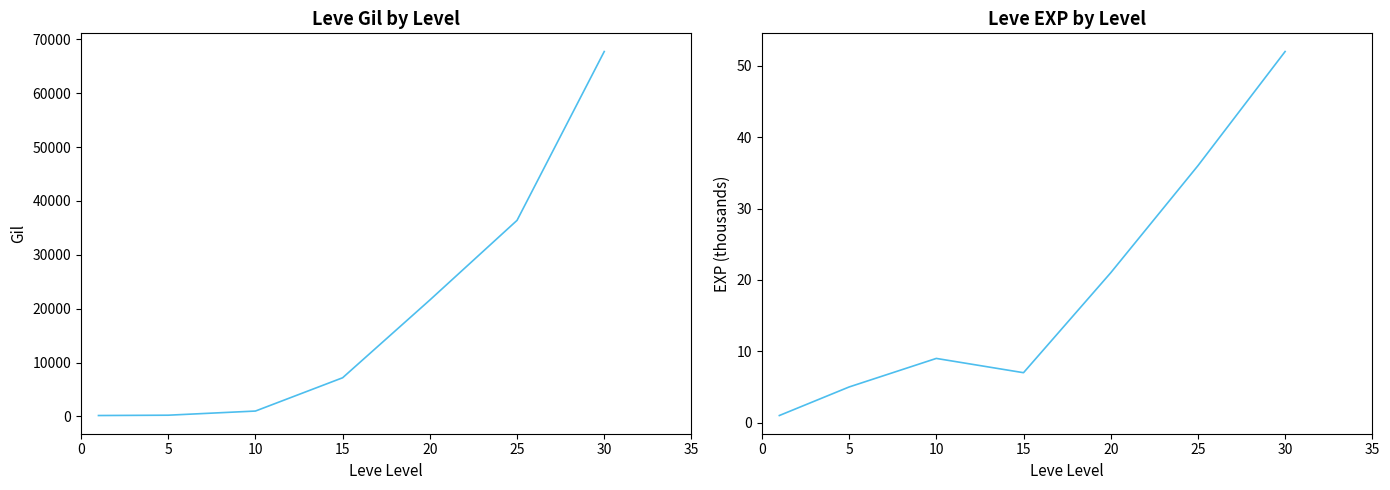

What is the difference between the Leve EXP values at 30 and 15?

45